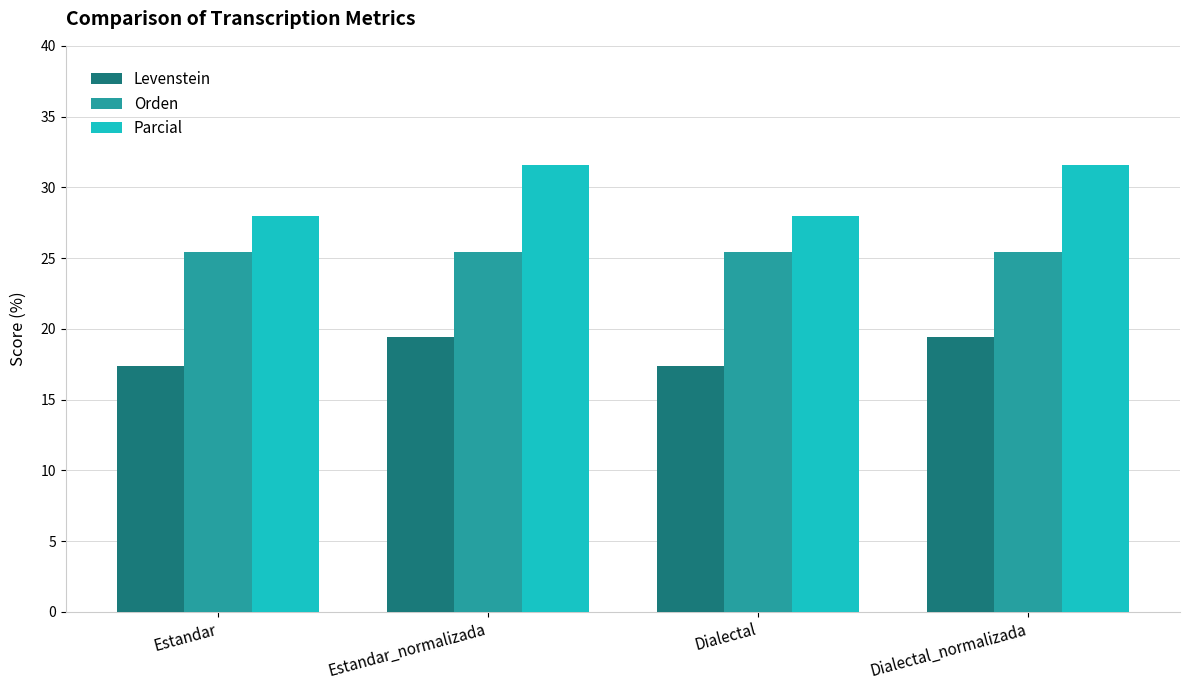

Reading left to right, what are all the values shown in this chart?

Levenstein: Estandar=17.4	Estandar_normalizada=19.4	Dialectal=17.4	Dialectal_normalizada=19.4
Orden: Estandar=25.4	Estandar_normalizada=25.4	Dialectal=25.4	Dialectal_normalizada=25.4
Parcial: Estandar=28.0	Estandar_normalizada=31.6	Dialectal=28.0	Dialectal_normalizada=31.6